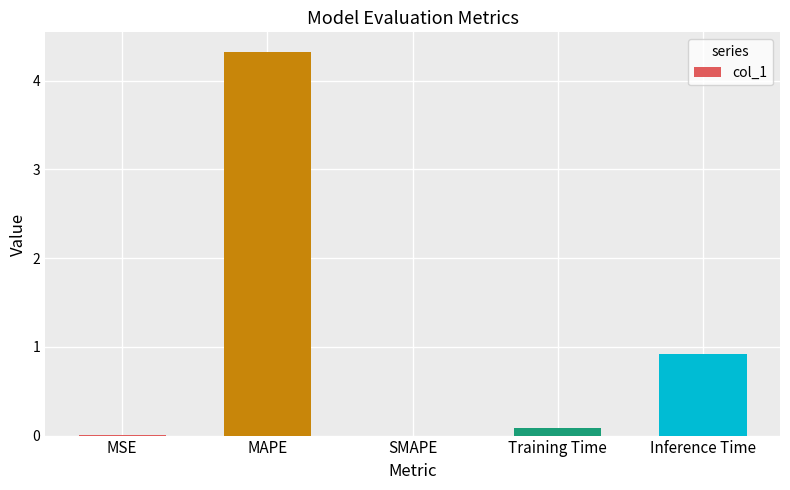

The value at Training Time is 0.1. True or false?

True